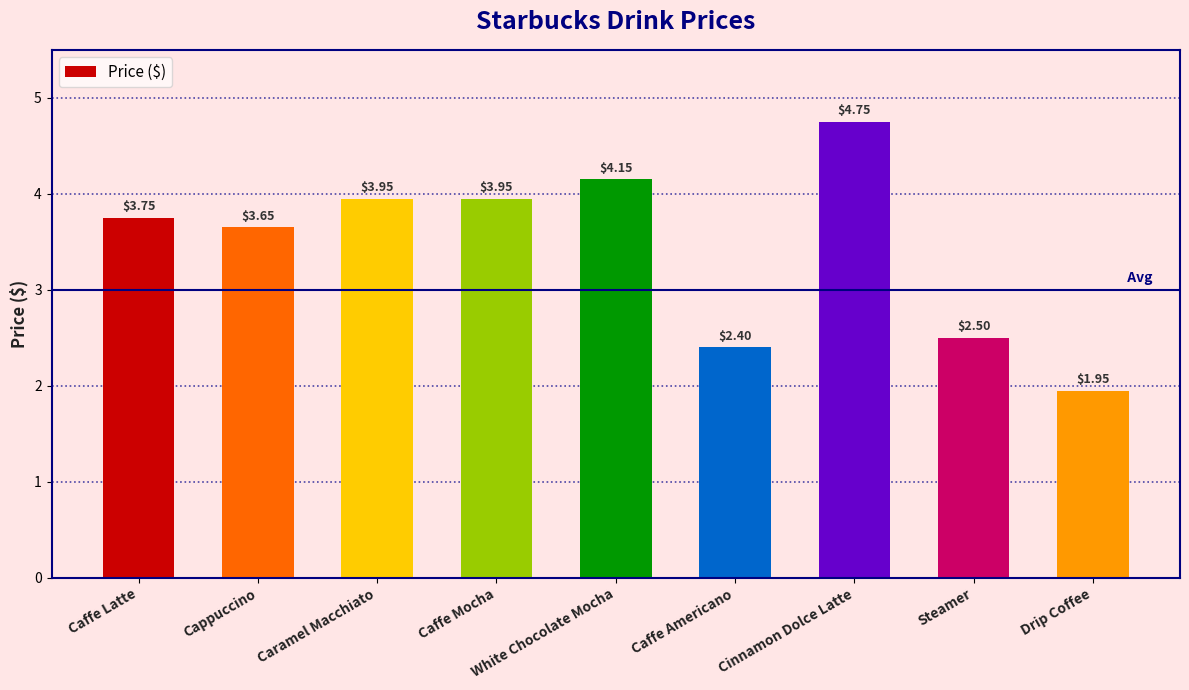

What is the sum of the values at Caffe Mocha and Drip Coffee?

5.9